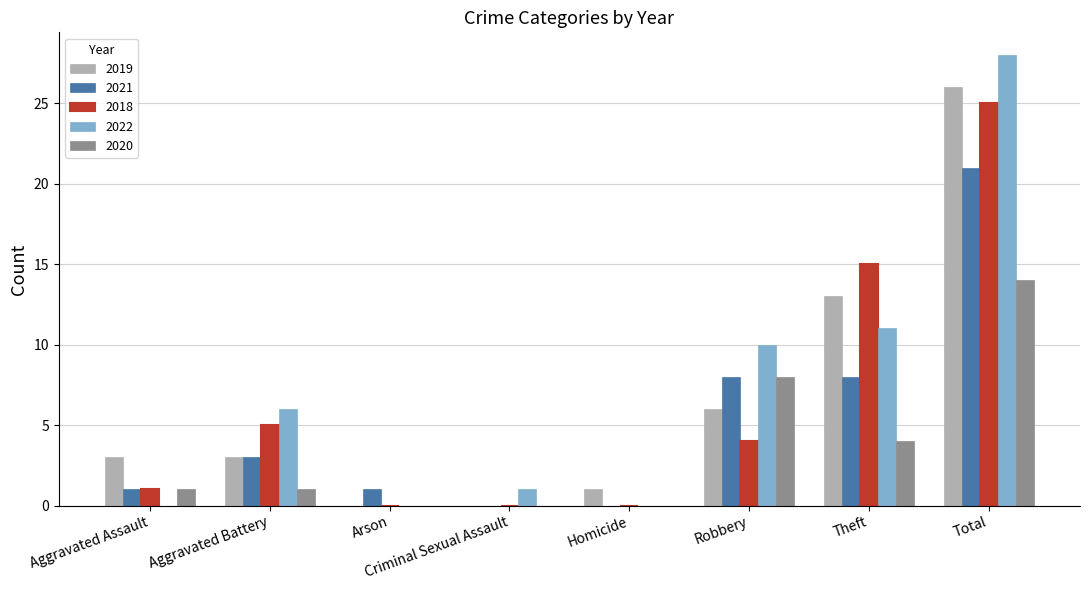

Is the value of 2021 at Robbery greater than the value of 2020 at Arson?

Yes